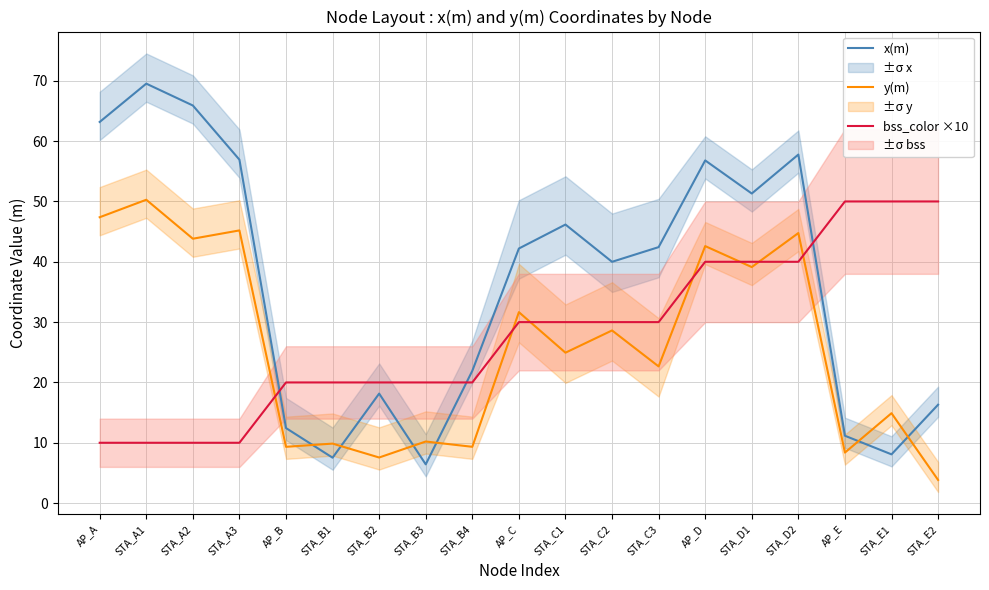

How many data points in x(m) are above 42?

10